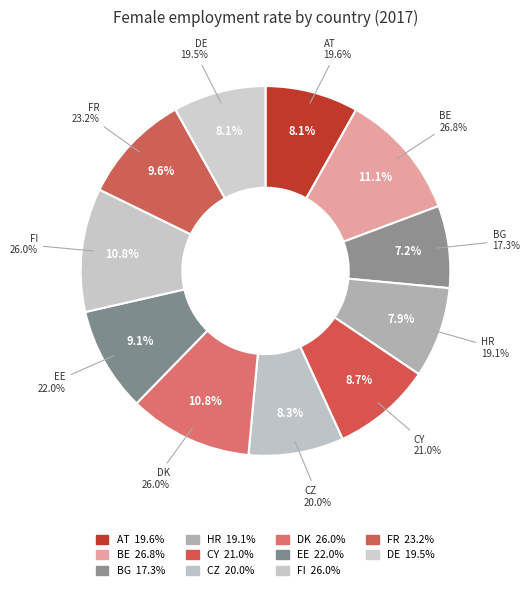

True or false: DE - Germany accounts for 8% of the total.

True